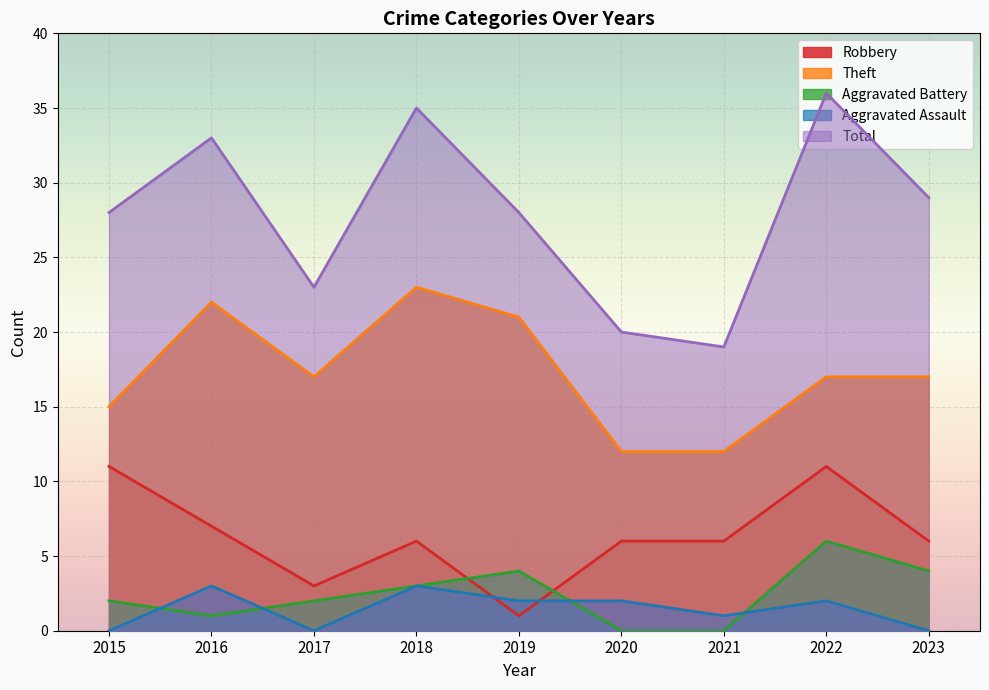

How many interior local valleys does the Robbery series have?

2